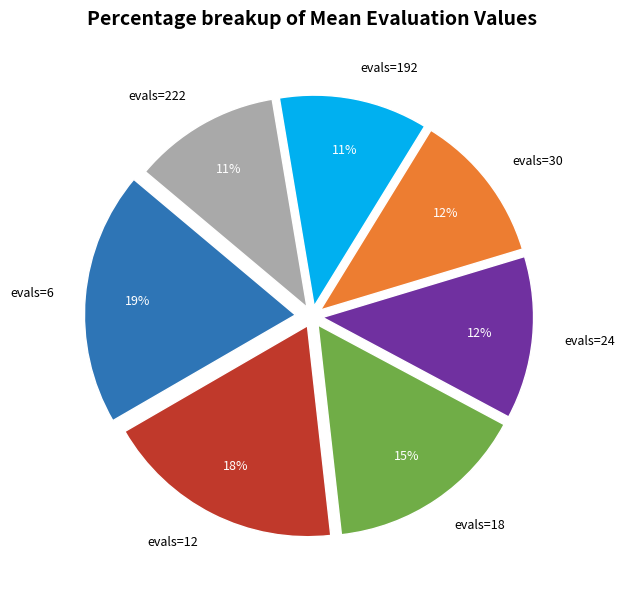

What is the largest slice in the pie chart?

evals=6